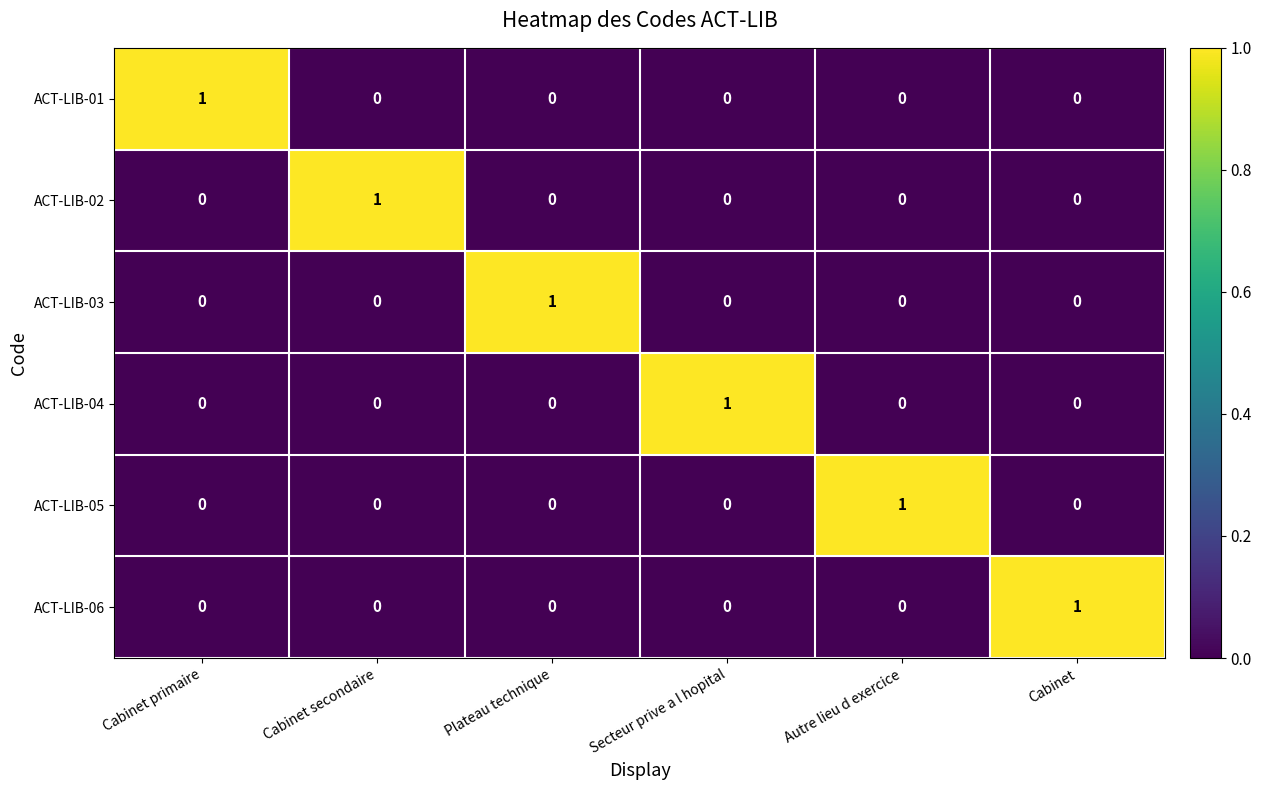

At which label does ACT-LIB-04 reach its peak?

Secteur prive a l hopital